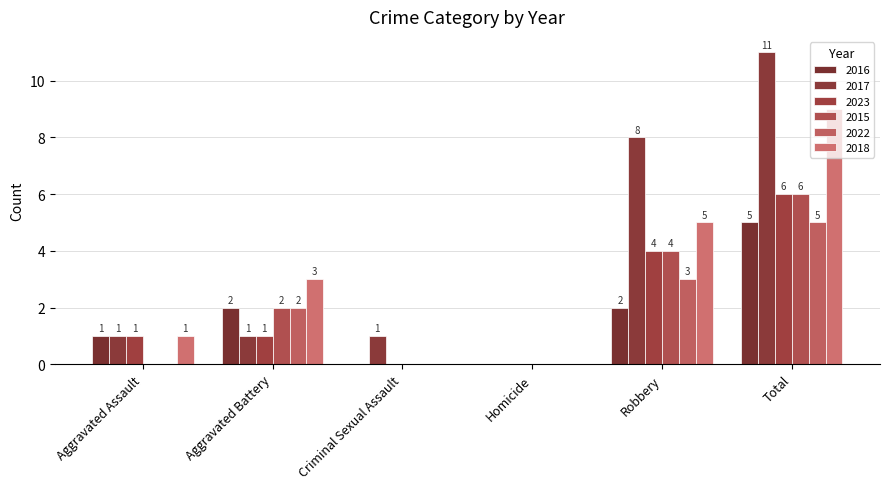

Reading left to right, list all the values displayed in this chart.

2016: Aggravated Assault=1	Aggravated Battery=2	Criminal Sexual Assault=0	Homicide=0	Robbery=2	Total=5
2017: Aggravated Assault=1	Aggravated Battery=1	Criminal Sexual Assault=1	Homicide=0	Robbery=8	Total=11
2023: Aggravated Assault=1	Aggravated Battery=1	Criminal Sexual Assault=0	Homicide=0	Robbery=4	Total=6
2015: Aggravated Assault=0	Aggravated Battery=2	Criminal Sexual Assault=0	Homicide=0	Robbery=4	Total=6
2022: Aggravated Assault=0	Aggravated Battery=2	Criminal Sexual Assault=0	Homicide=0	Robbery=3	Total=5
2018: Aggravated Assault=1	Aggravated Battery=3	Criminal Sexual Assault=0	Homicide=0	Robbery=5	Total=9